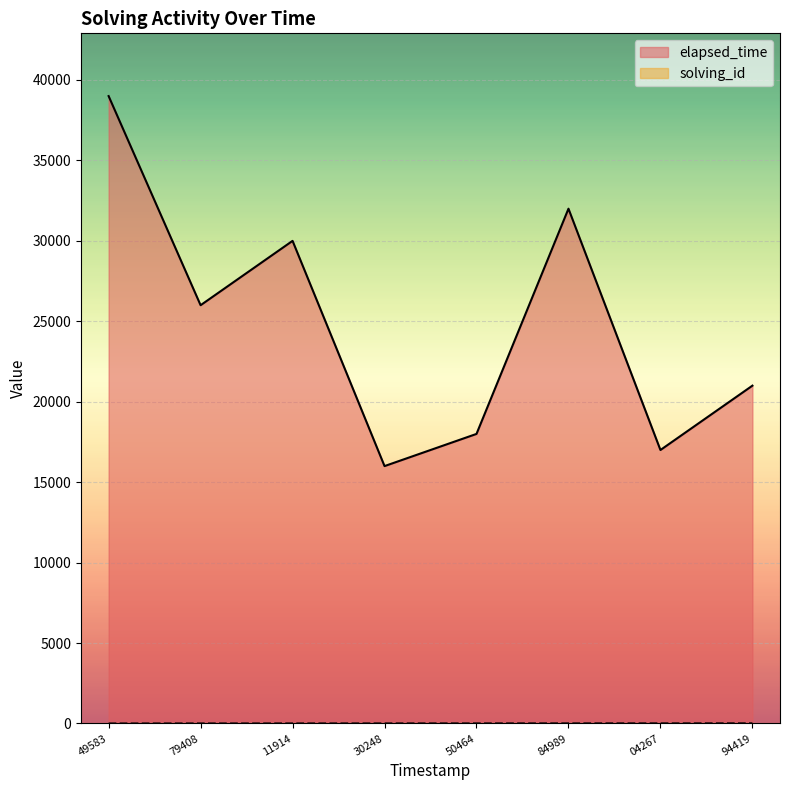

Which series has the largest total across all categories?

elapsed_time